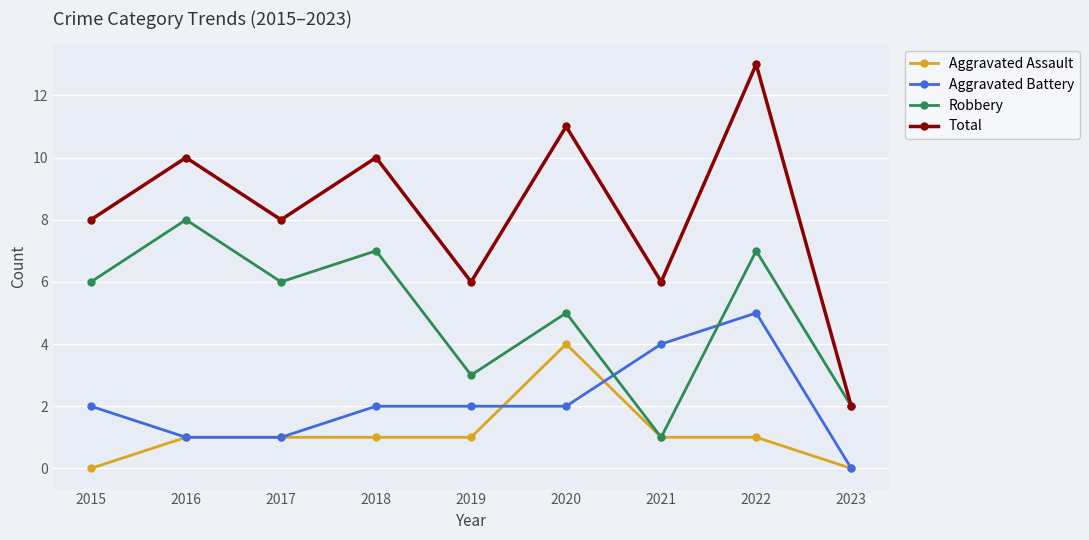

At how many categories does at least one series exceed 0?

9